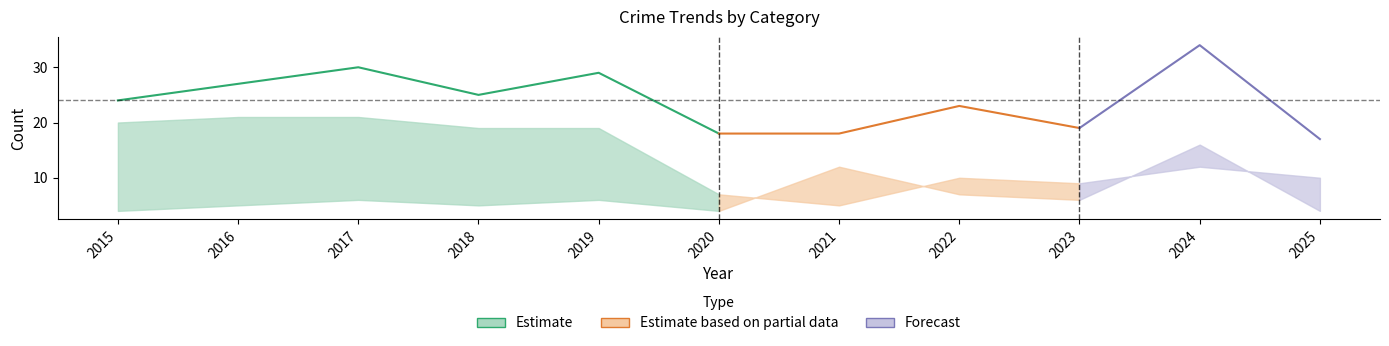

True or false: Total has a value of 18 at 2020.

True